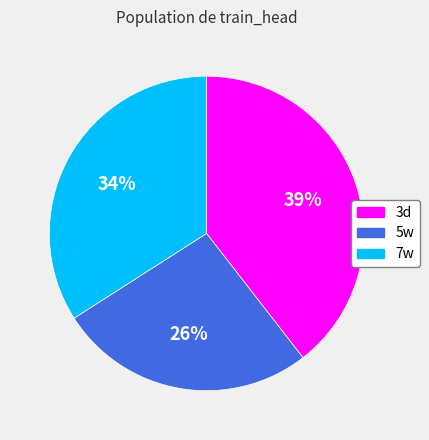

Combined, do 3d and 5w account for over 50%?

Yes